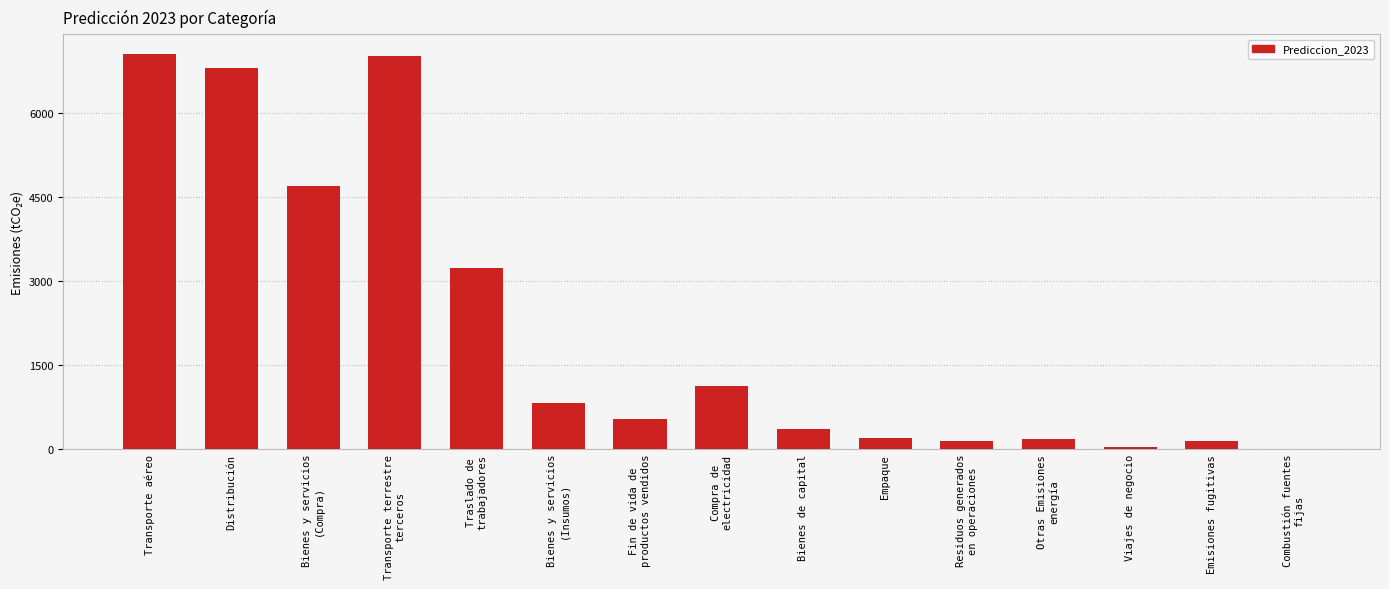

Between Compra de
electricidad and Transporte aéreo, which is larger?

Transporte aéreo